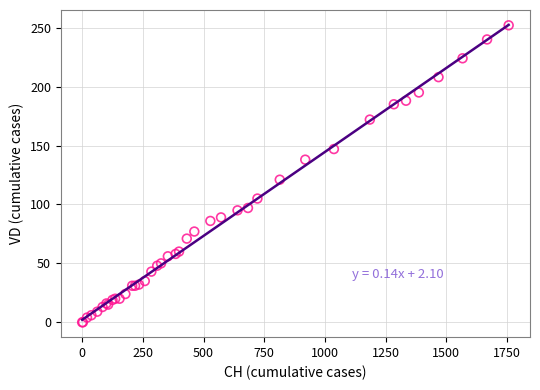

What Y value in the scatter plot is closest to 126?

121